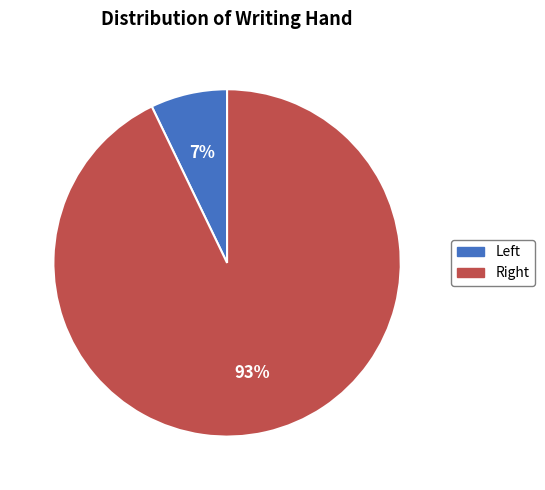

Count the number of slices in the pie.

2